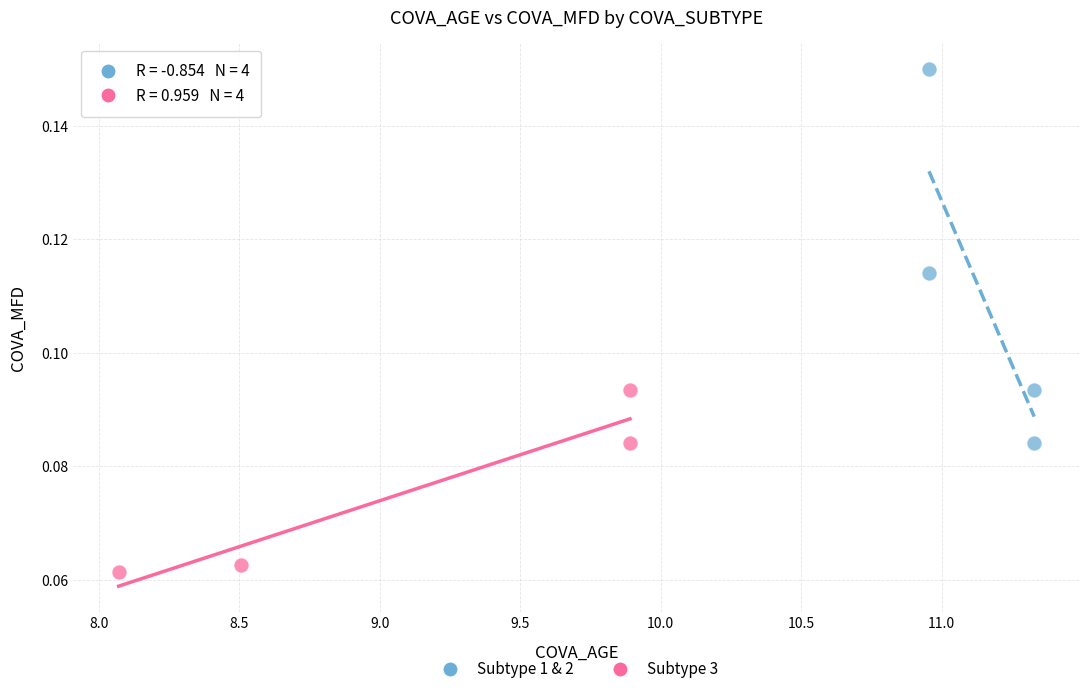

Which series has the widest spread of Y values?

Subtype 1 & 2